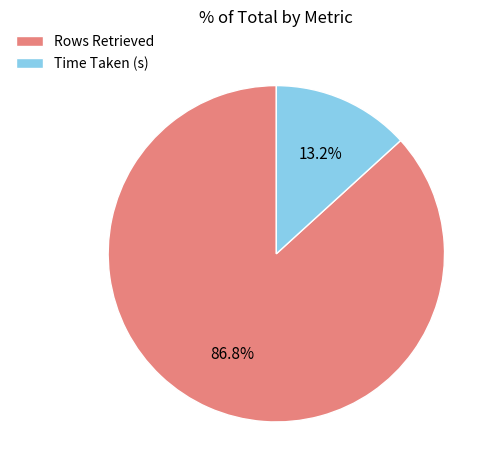

To the nearest percent, what portion does Rows Retrieved represent?

87%